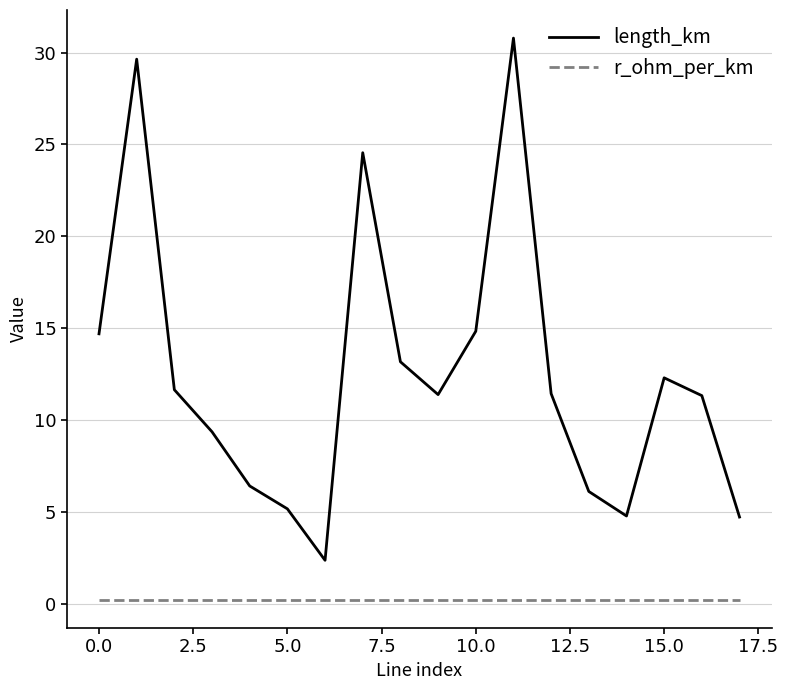

Rank the series by their maximum value, from lowest to highest.

r_ohm_per_km, length_km